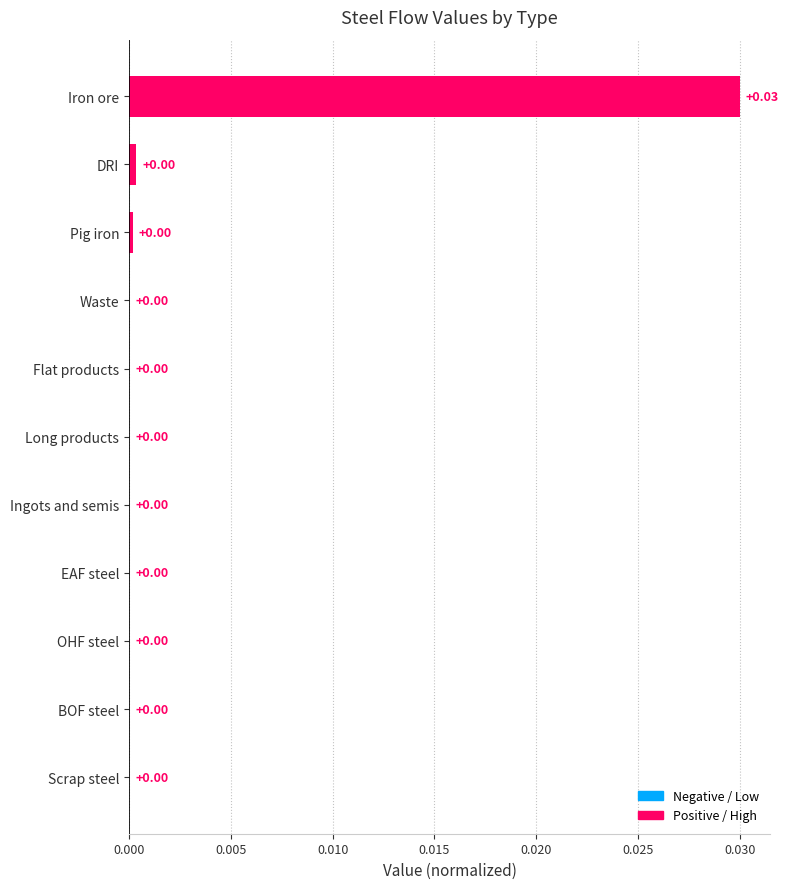

Which label corresponds to the largest value in the chart?

Iron ore